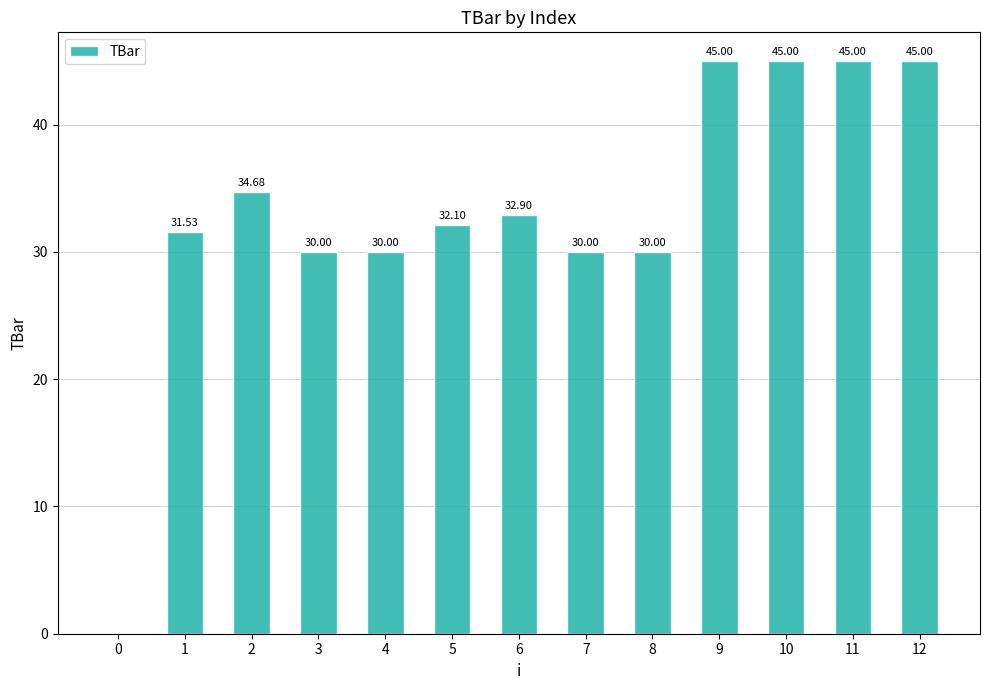

What is the sum of the values at 2 and 0?

34.7